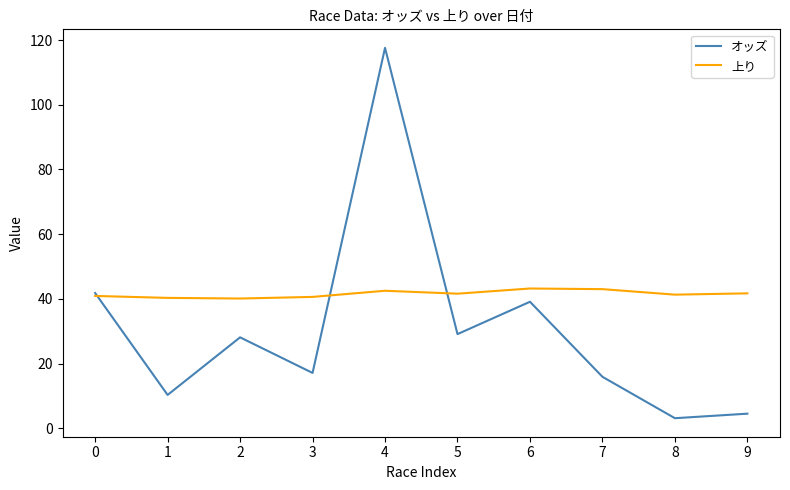

True or false: 上り has a value of 43.0 at 7.

True